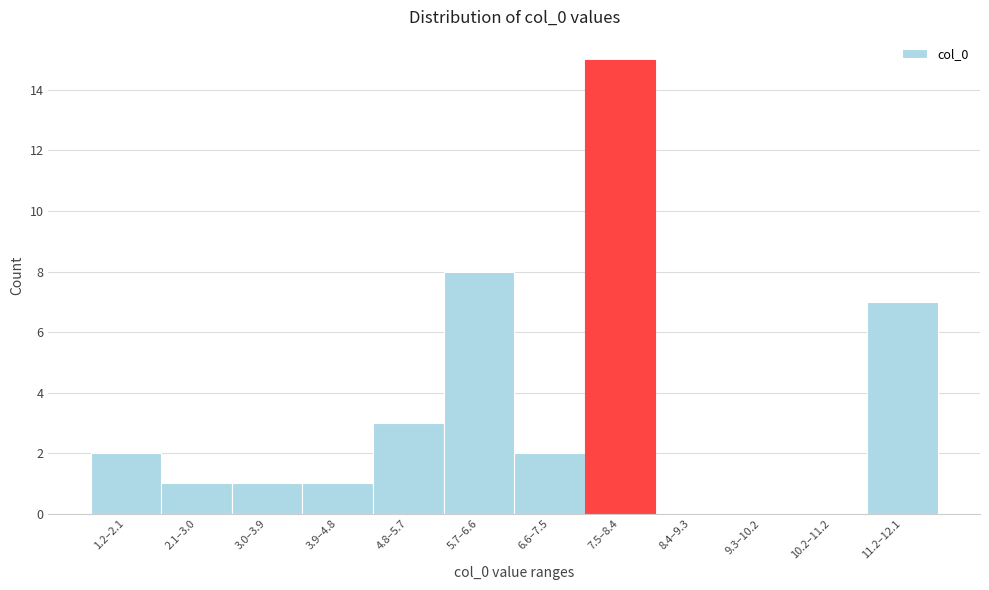

Reading right to left, transcribe all the data shown in this chart.

11.2–12.1=7	10.2–11.2=0	9.3–10.2=0	8.4–9.3=0	7.5–8.4=15	6.6–7.5=2	5.7–6.6=8	4.8–5.7=3	3.9–4.8=1	3.0–3.9=1	2.1–3.0=1	1.2–2.1=2